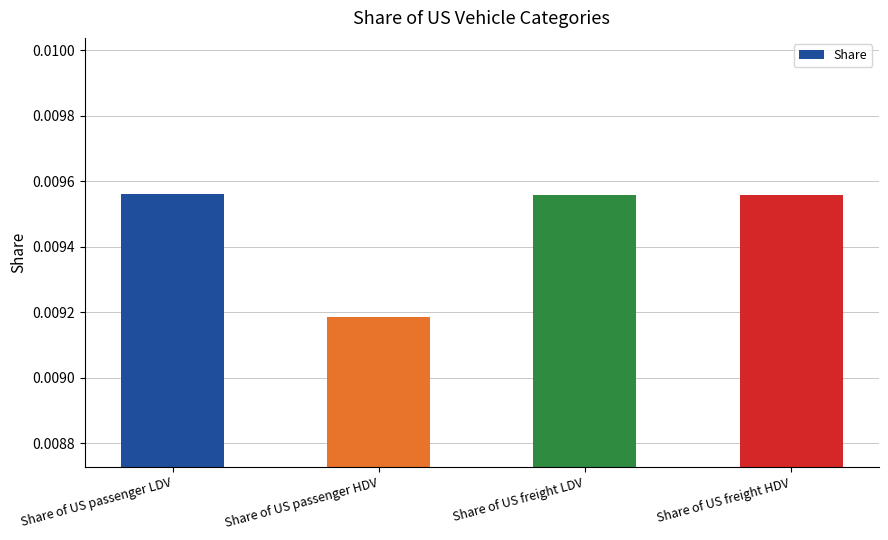

What is the label of the 2nd bar from the left?

Share of US passenger HDV